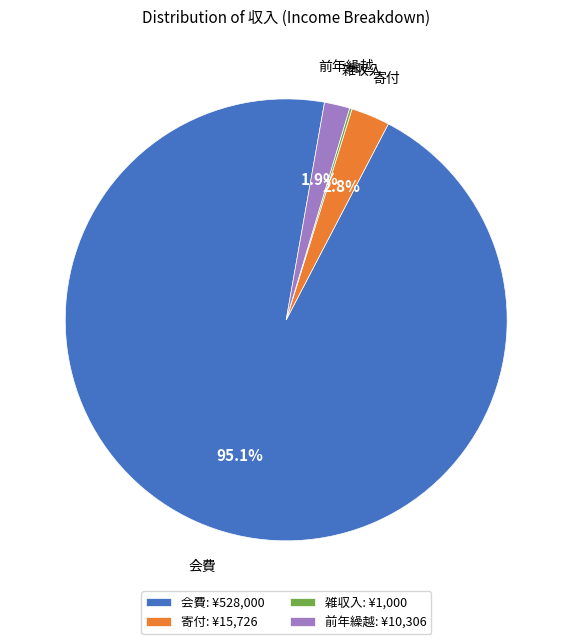

Which slice is the largest?

会費